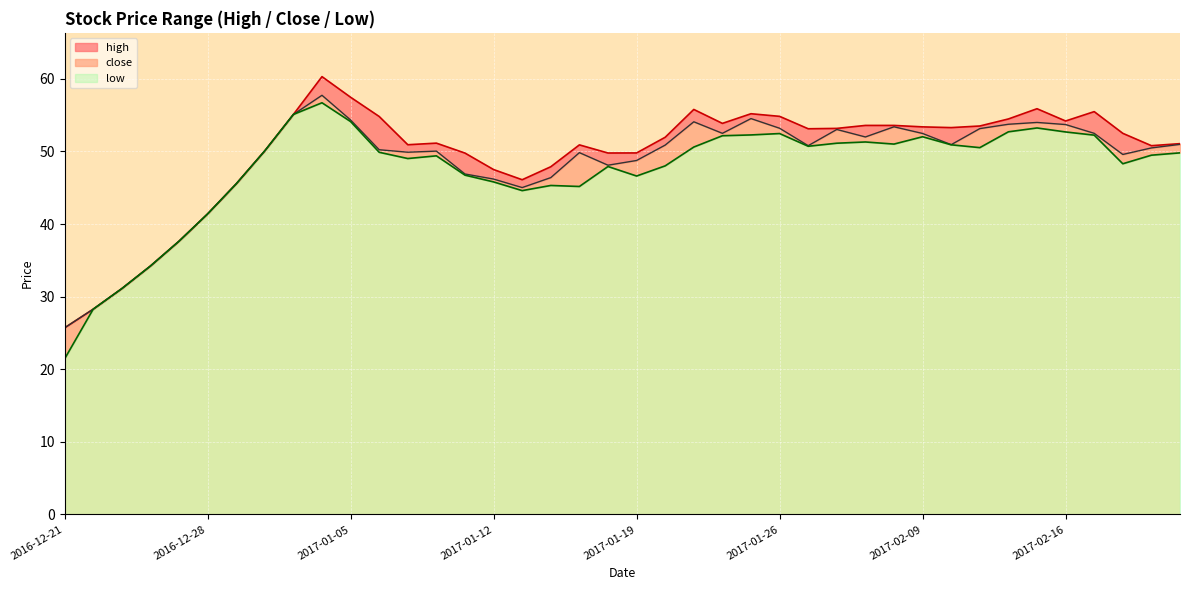

Between 2017-01-24 and 2017-02-14, which series saw the biggest shift?

close